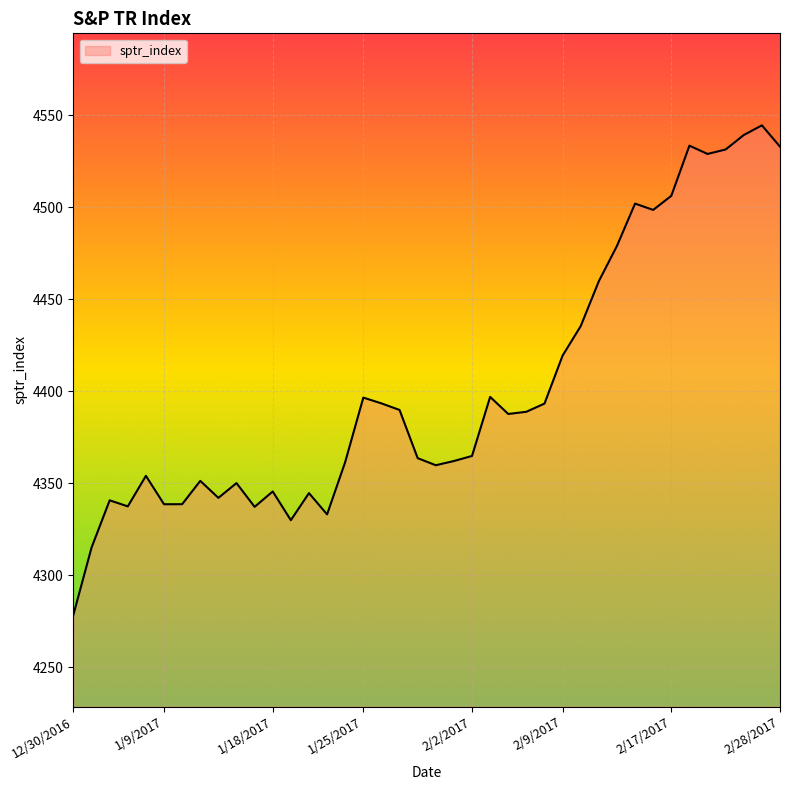

Does the chart display data point markers on the line(s)?

No